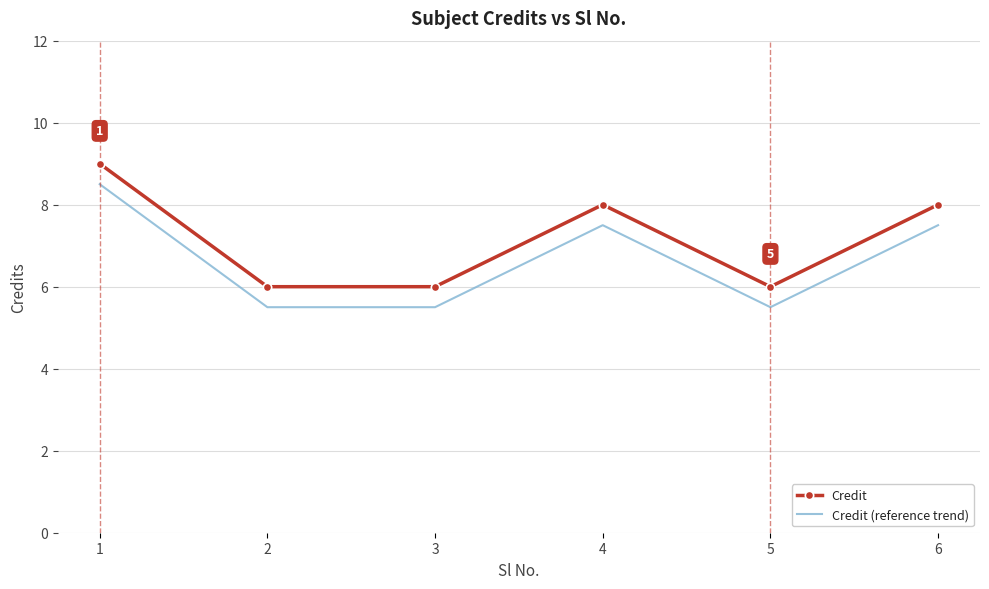

What is the lowest value of the Credit series?

6.0